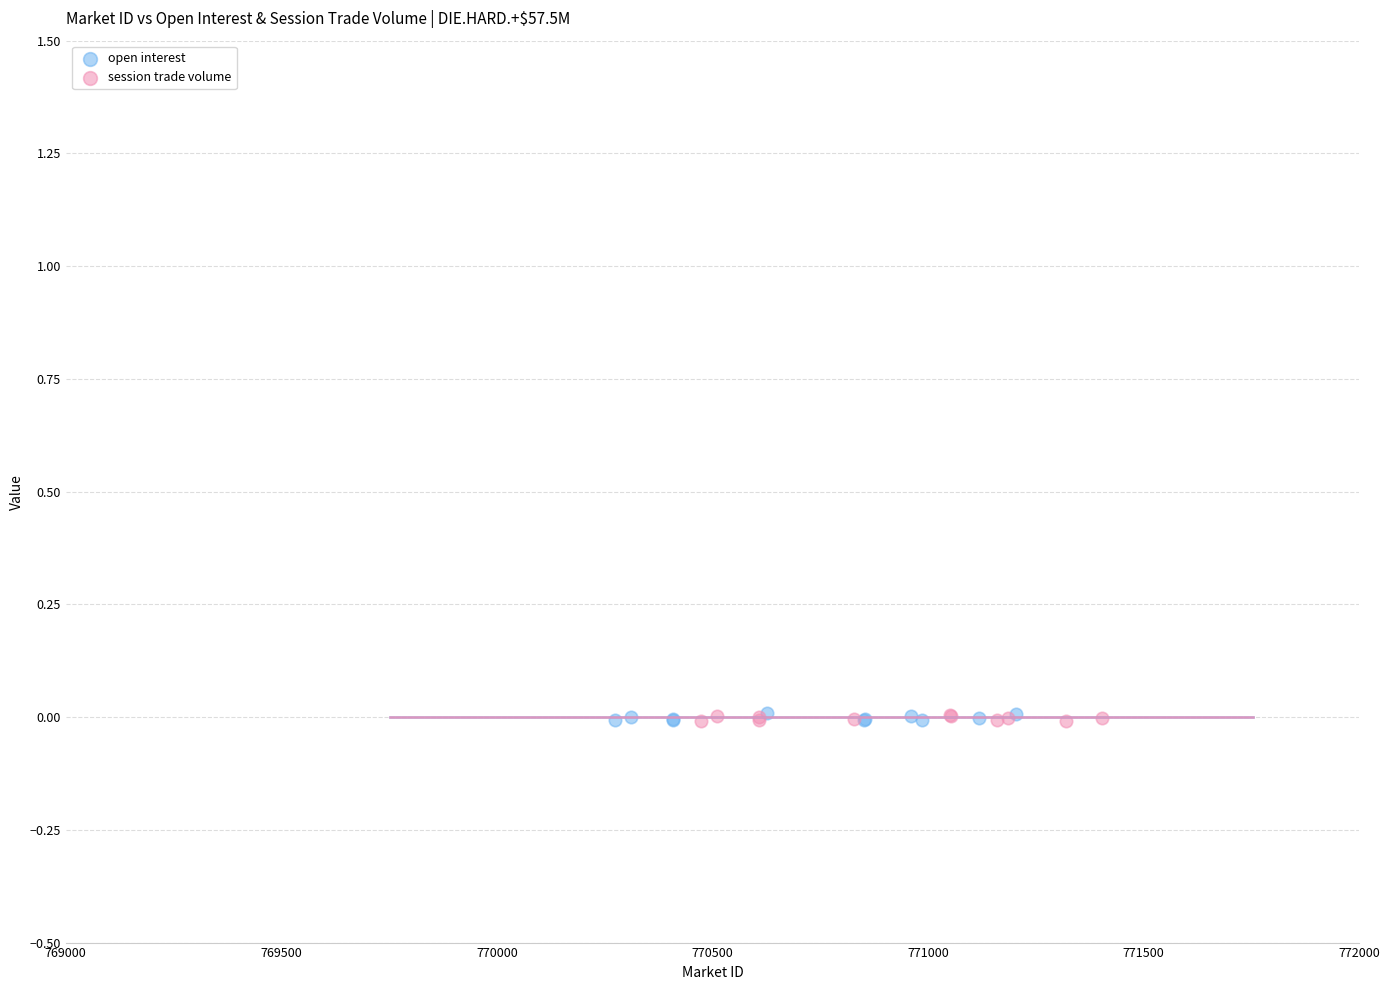

What are all the series names shown in the legend?

open interest, session trade volume